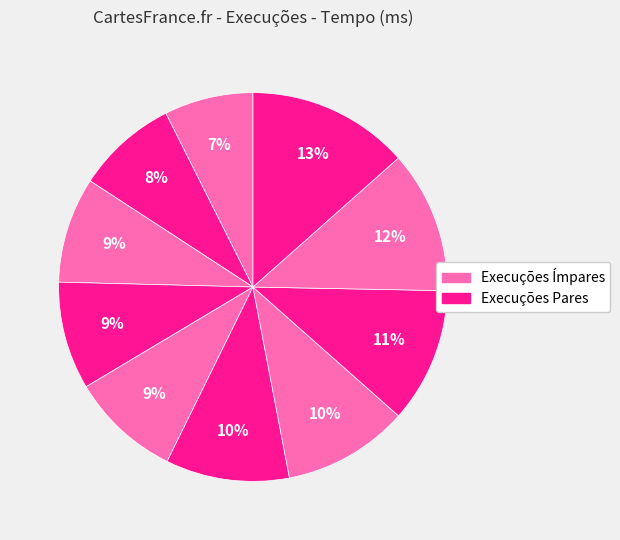

Which slice is the smallest?

1